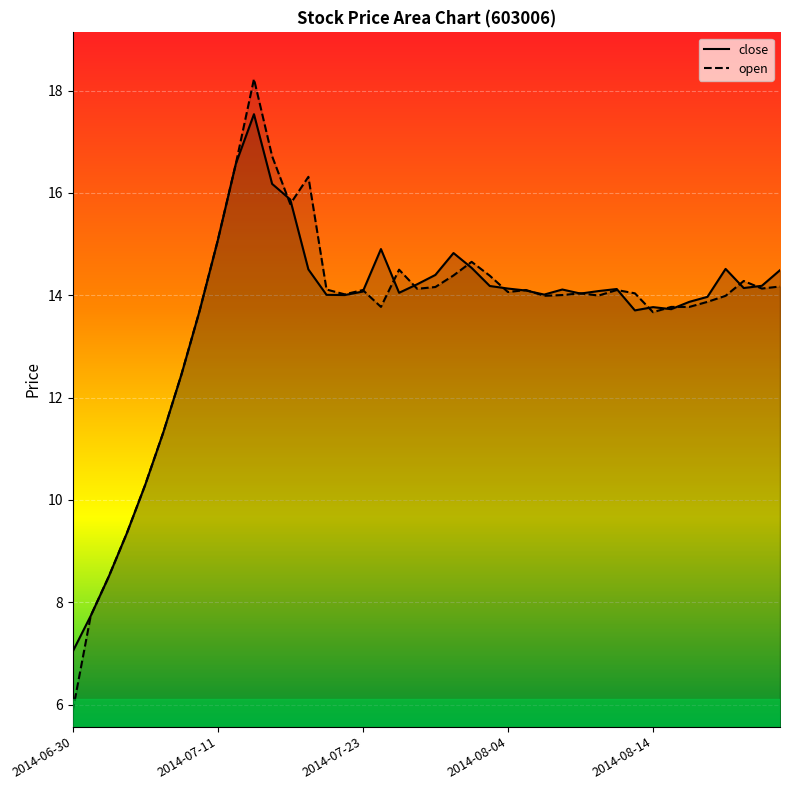

At which category does the chart reach its peak across all series?

2014-07-15